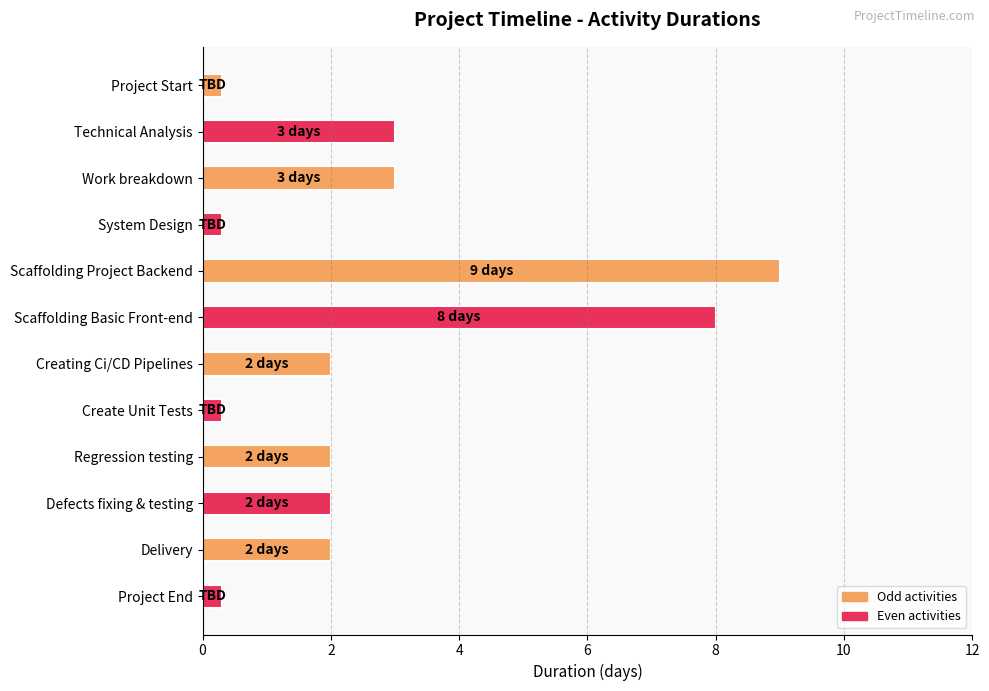

The chart shows a value of 0 at Project End. True or false?

True